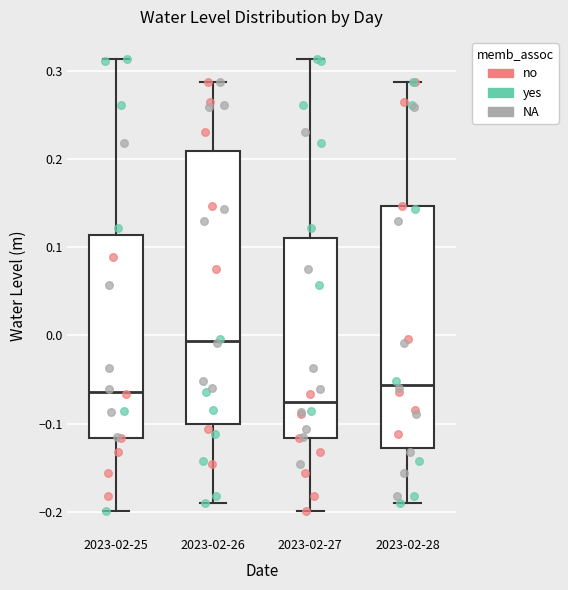

Which box's median line is the lowest?

2023-02-27